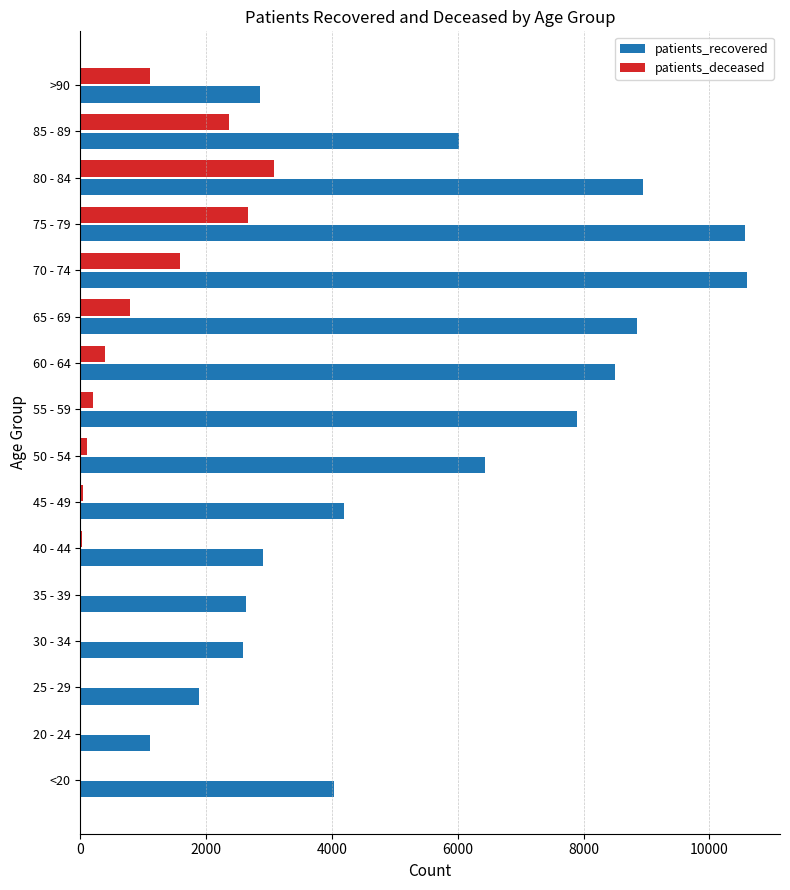

The value of patients_recovered at 70 - 74 is 15986. True or false?

False